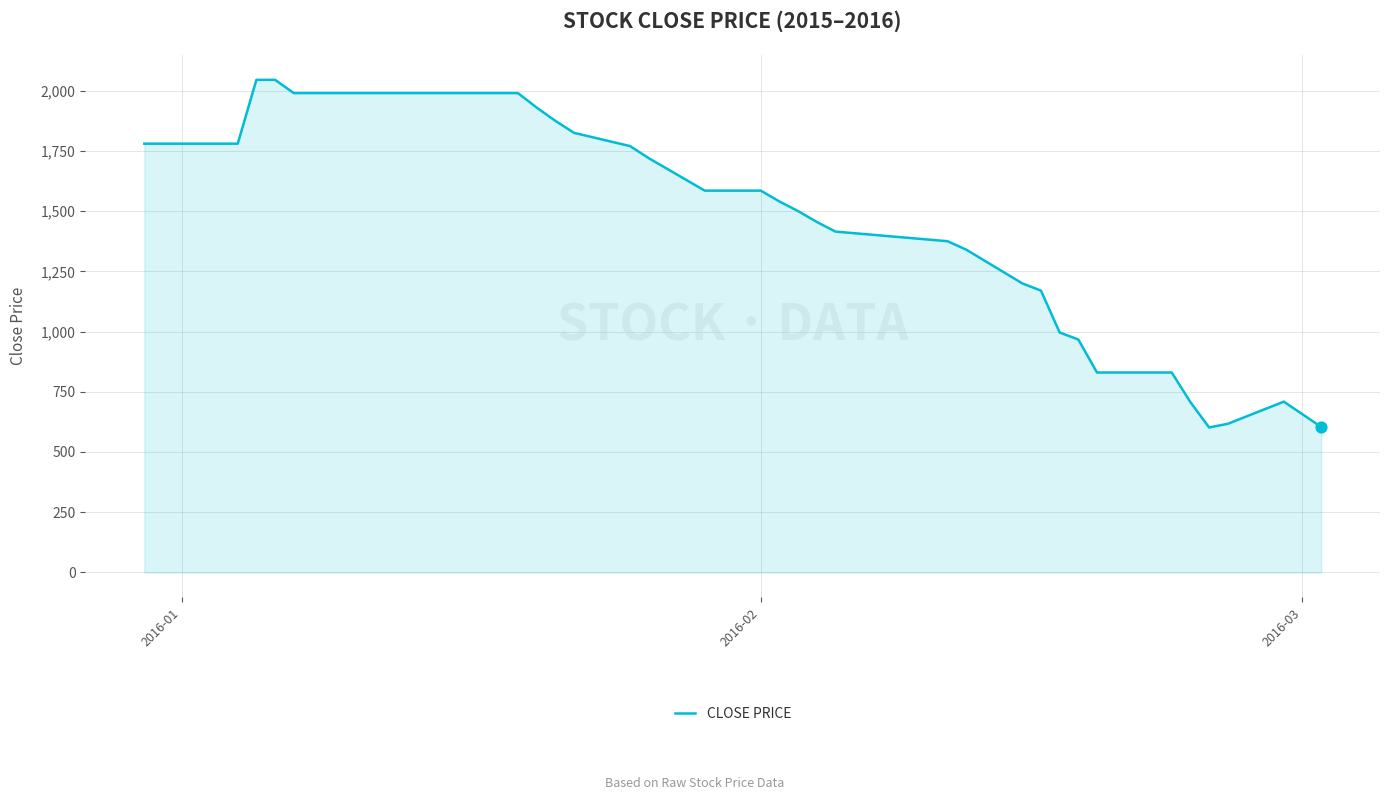

What is the maximum value shown in the chart?

2045